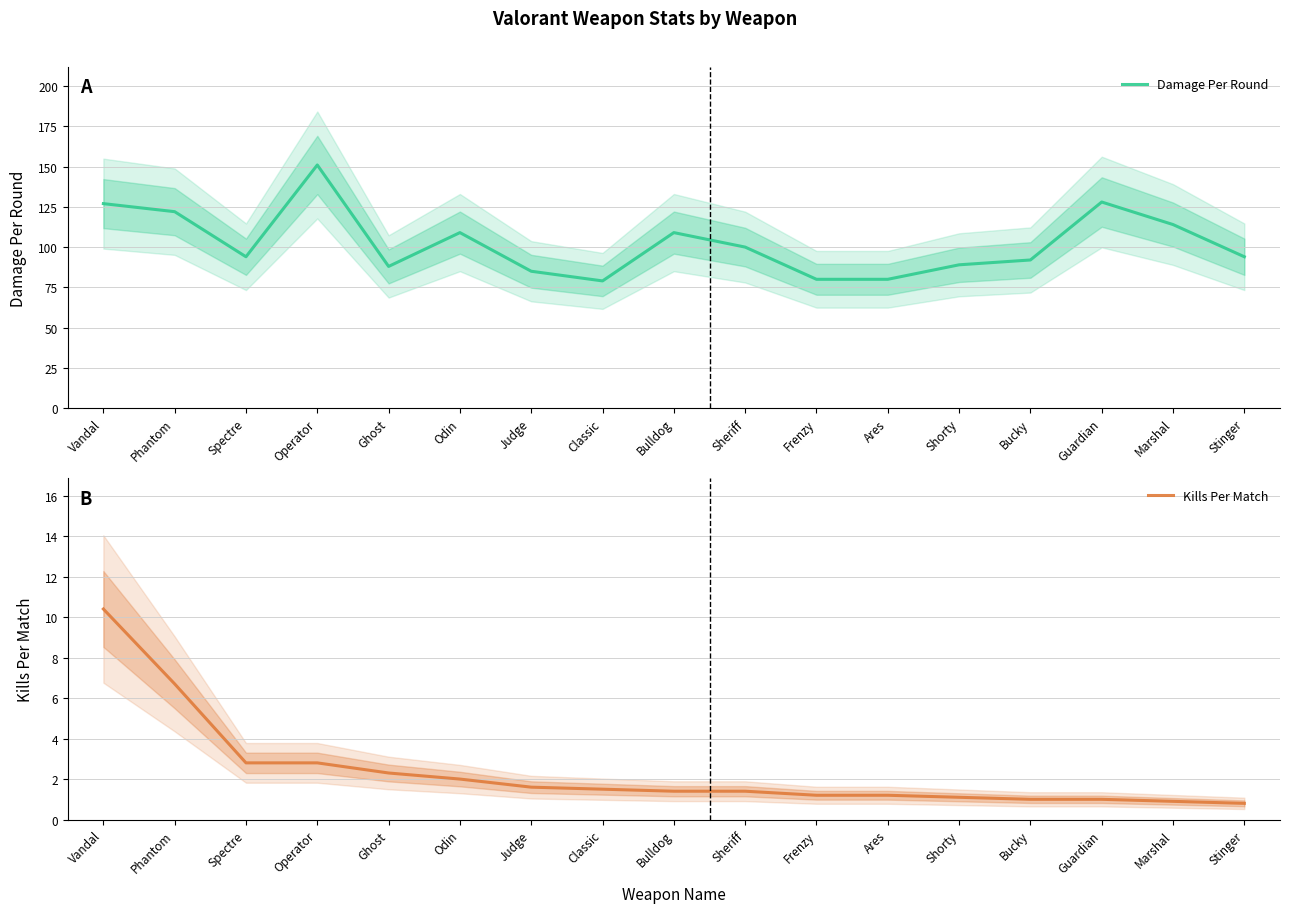

Where does the Kills Per Match series first go above 1?

Vandal